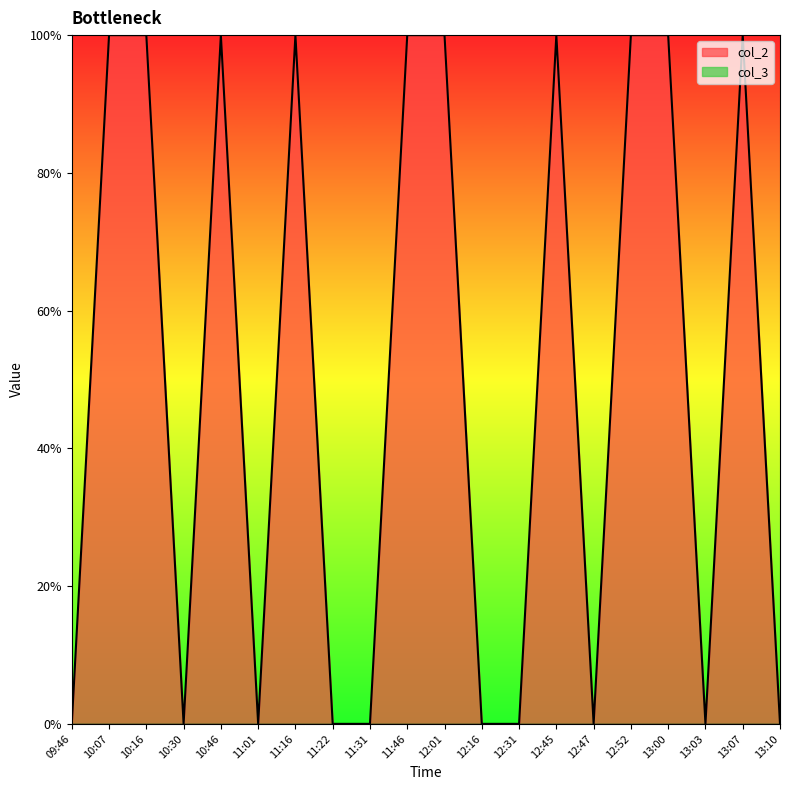

What is the difference between the maximum and minimum values?

1